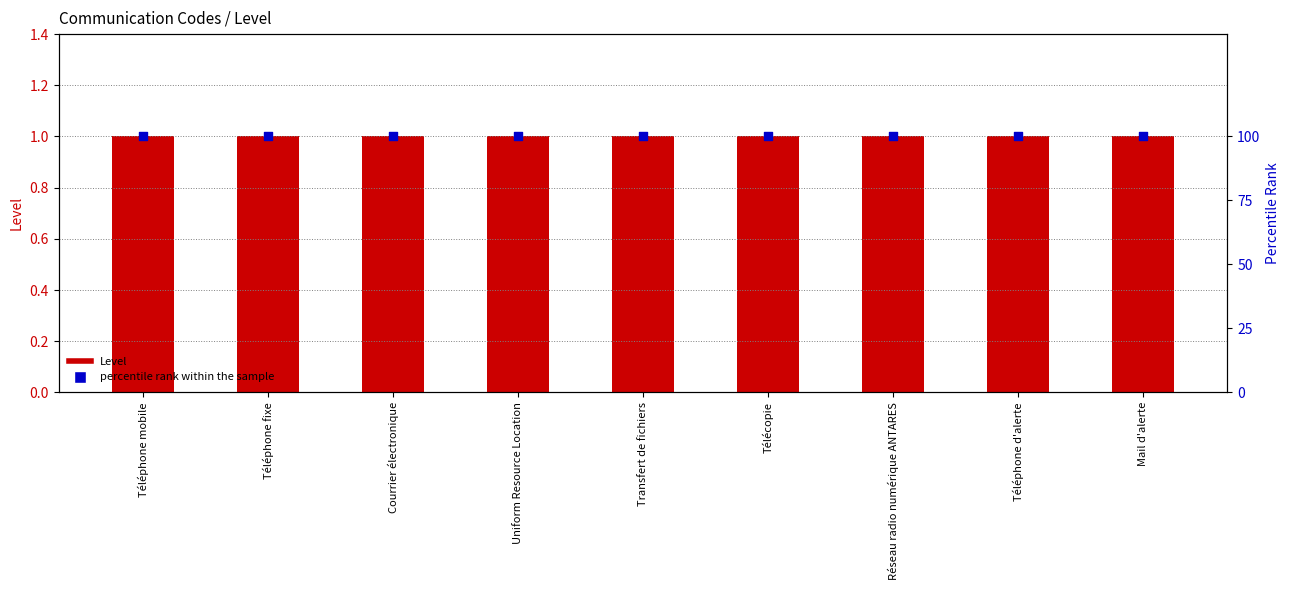

At how many categories does at least one series exceed 39?

9